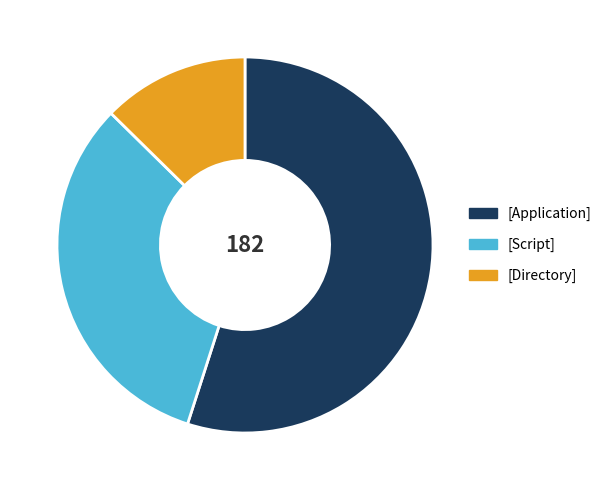

Is the sum of [Directory] and [Script] greater than half?

No